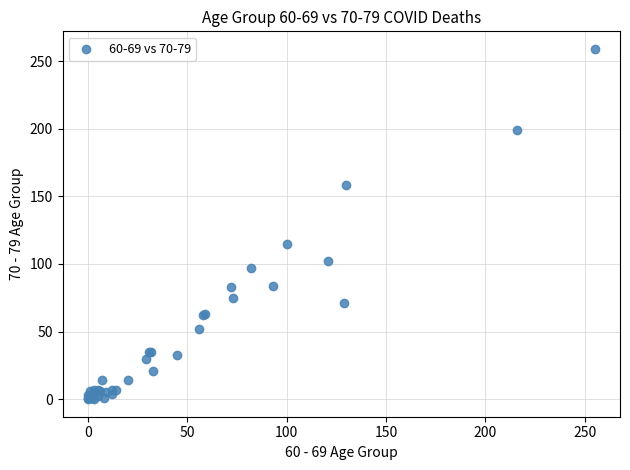

What Y value in the scatter plot is closest to 129?

115